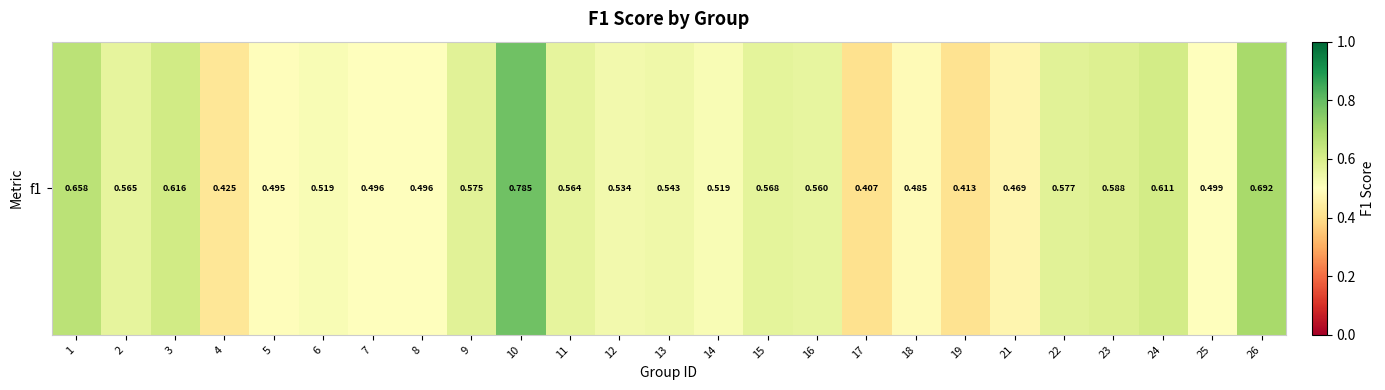

Rank the categories by value from lowest to highest.

17, 19, 4, 21, 18, 5, 7, 8, 25, 14, 6, 12, 13, 16, 11, 2, 15, 9, 22, 23, 24, 3, 1, 26, 10